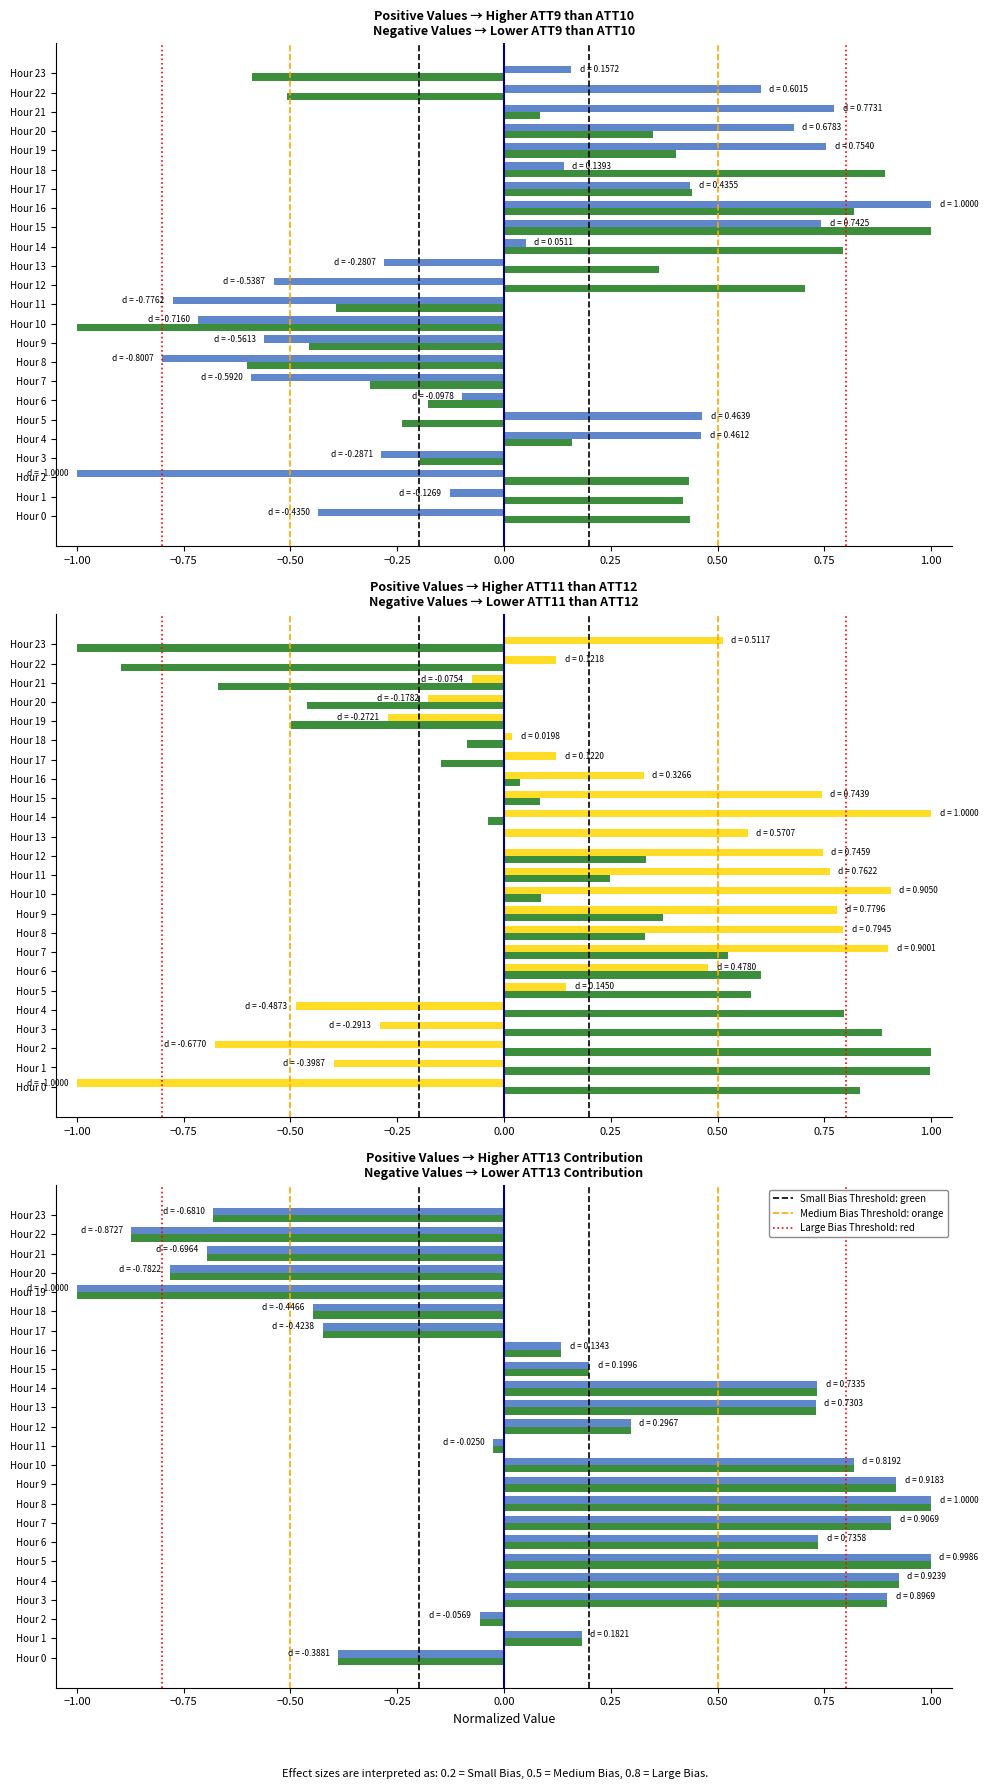

What is the maximum value shown in the chart?

1.0